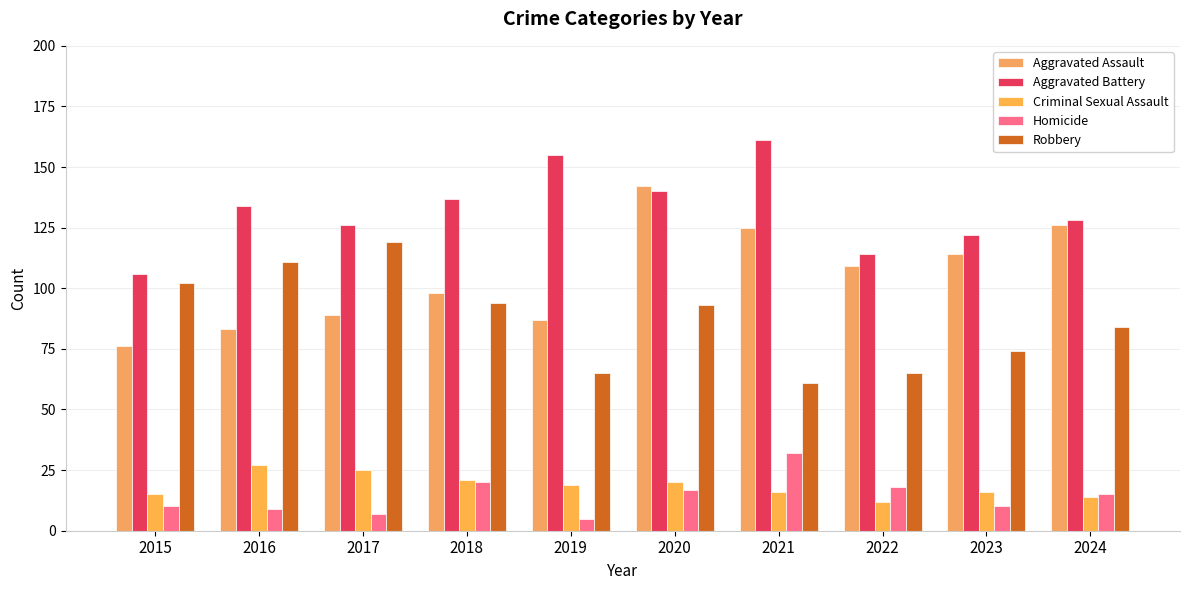

The Robbery series shows 94 at 2018. True or false?

True